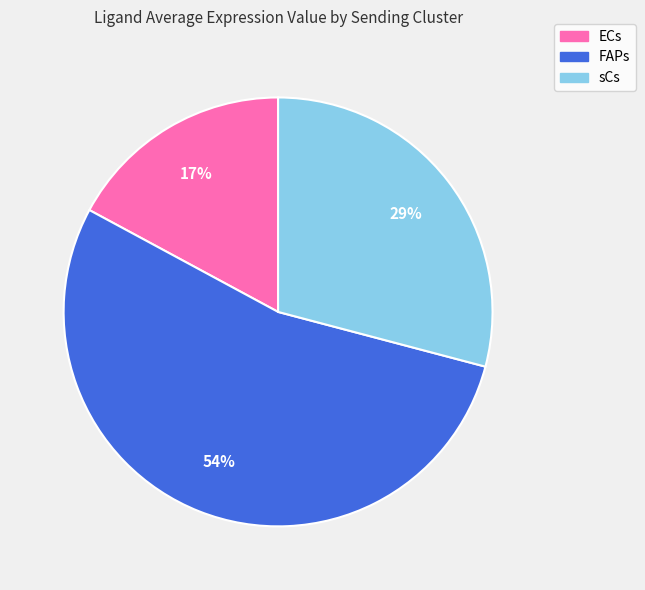

To the nearest percent, what portion does ECs represent?

17%